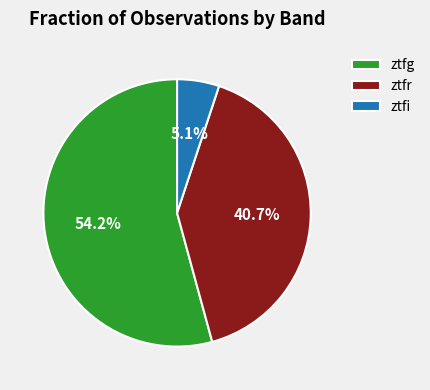

Combined, what portion of the pie is ztfg and ztfi?

59.3%